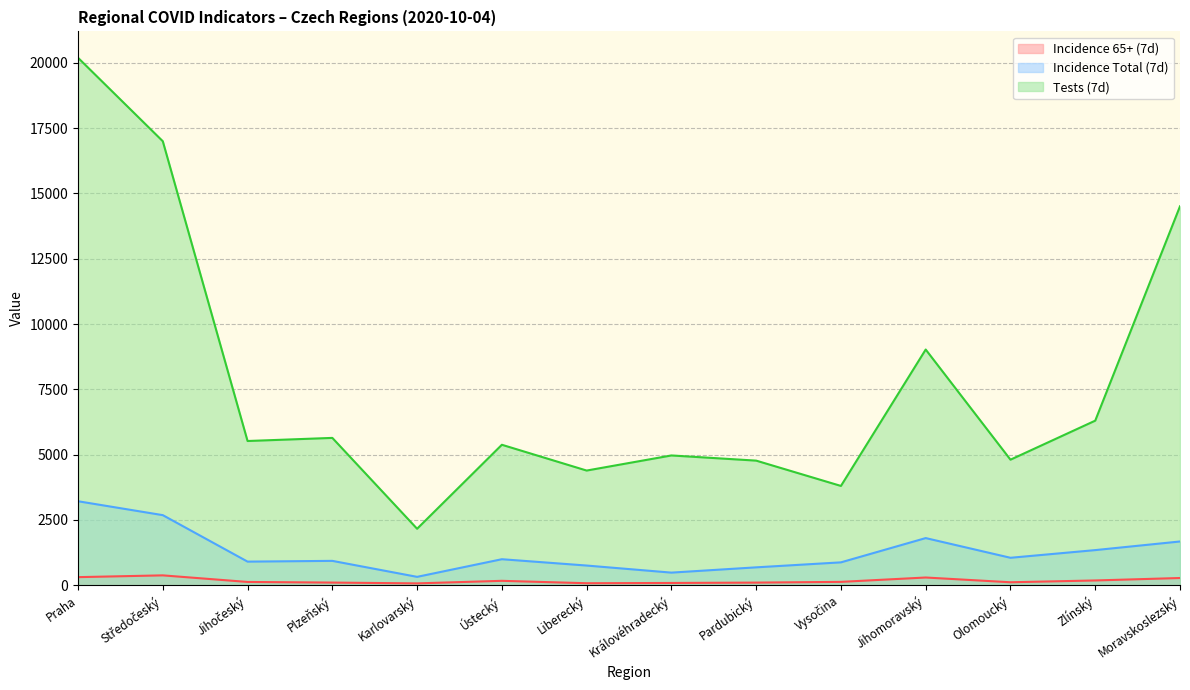

The incidence_65_7 series shows 115 at Liberecký. True or false?

False